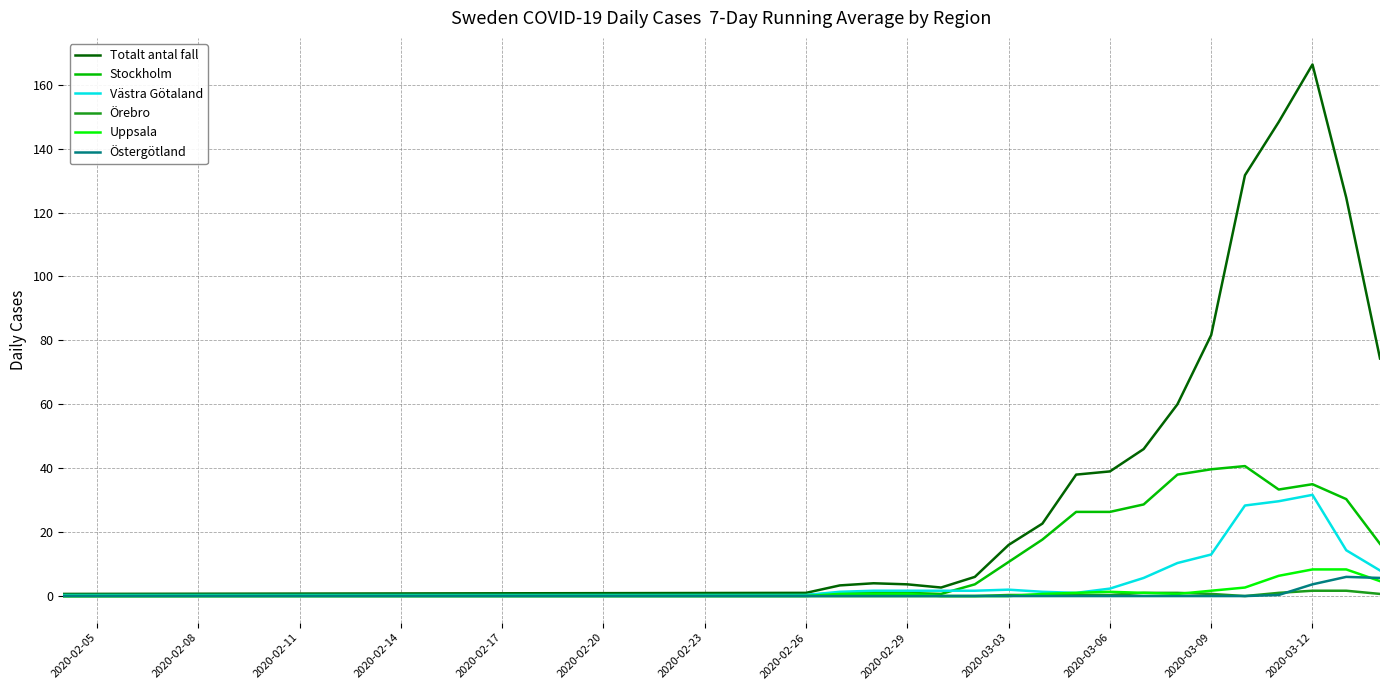

What is the sum of all Västra Götaland values?

156.3